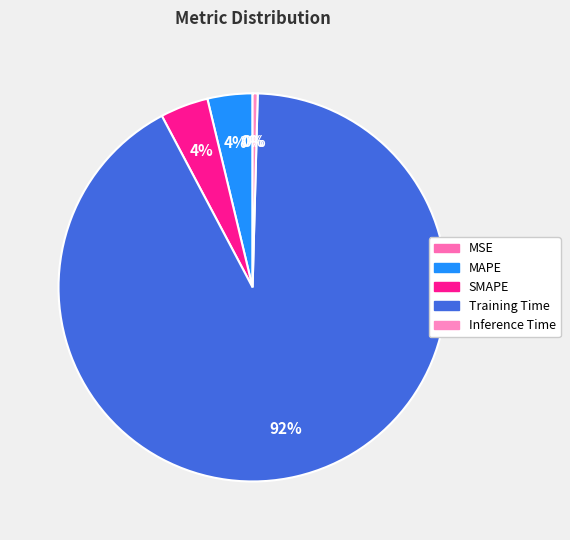

Count the number of slices in the pie.

5